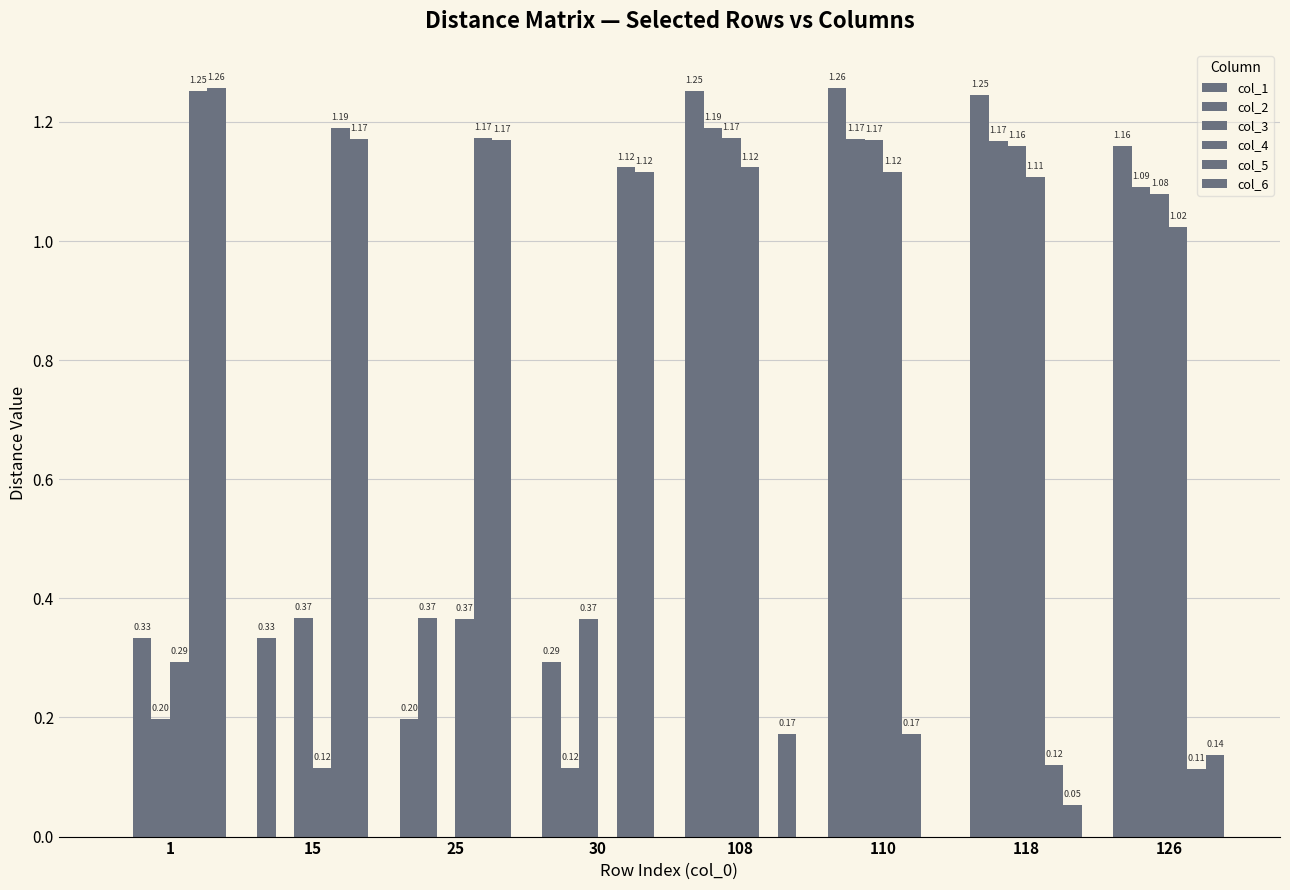

Reading right to left, what are all the values shown in this chart?

col_1: 126=1.2	118=1.2	110=1.3	108=1.3	30=0.3	25=0.2	15=0.3	1=0.0
col_2: 126=1.1	118=1.2	110=1.2	108=1.2	30=0.1	25=0.4	15=0.0	1=0.3
col_3: 126=1.1	118=1.2	110=1.2	108=1.2	30=0.4	25=0.0	15=0.4	1=0.2
col_4: 126=1.0	118=1.1	110=1.1	108=1.1	30=0.0	25=0.4	15=0.1	1=0.3
col_5: 126=0.1	118=0.1	110=0.2	108=0.0	30=1.1	25=1.2	15=1.2	1=1.3
col_6: 126=0.1	118=0.1	110=0.0	108=0.2	30=1.1	25=1.2	15=1.2	1=1.3